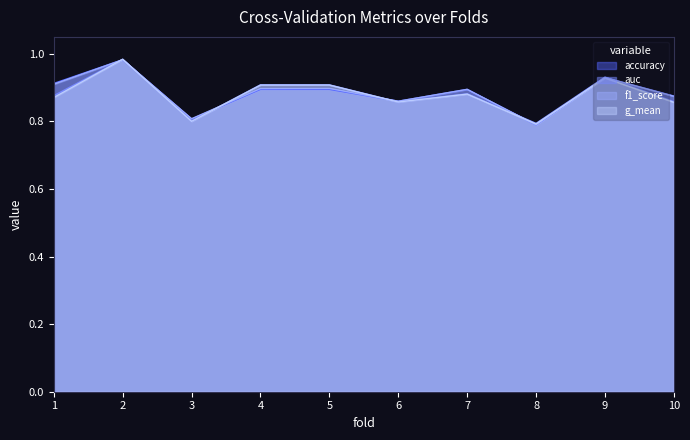

Which label corresponds to the largest value in the chart?

2